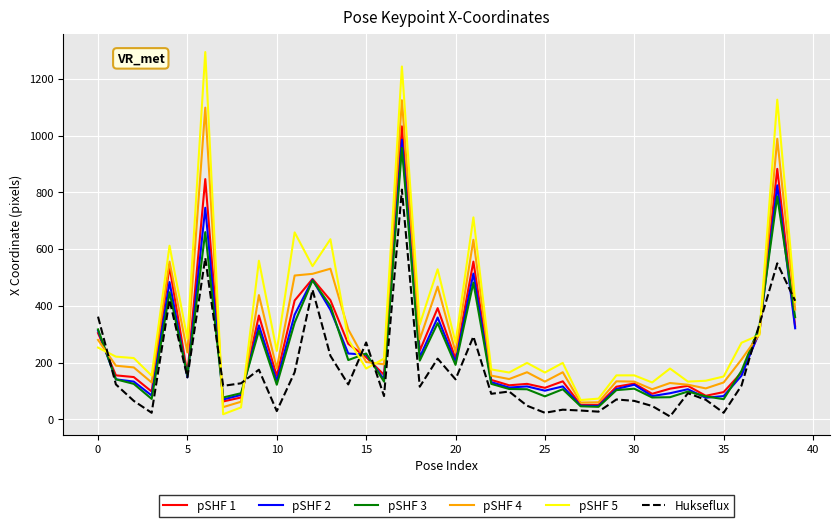

Which series has the largest range (max minus min)?

pSHF 5